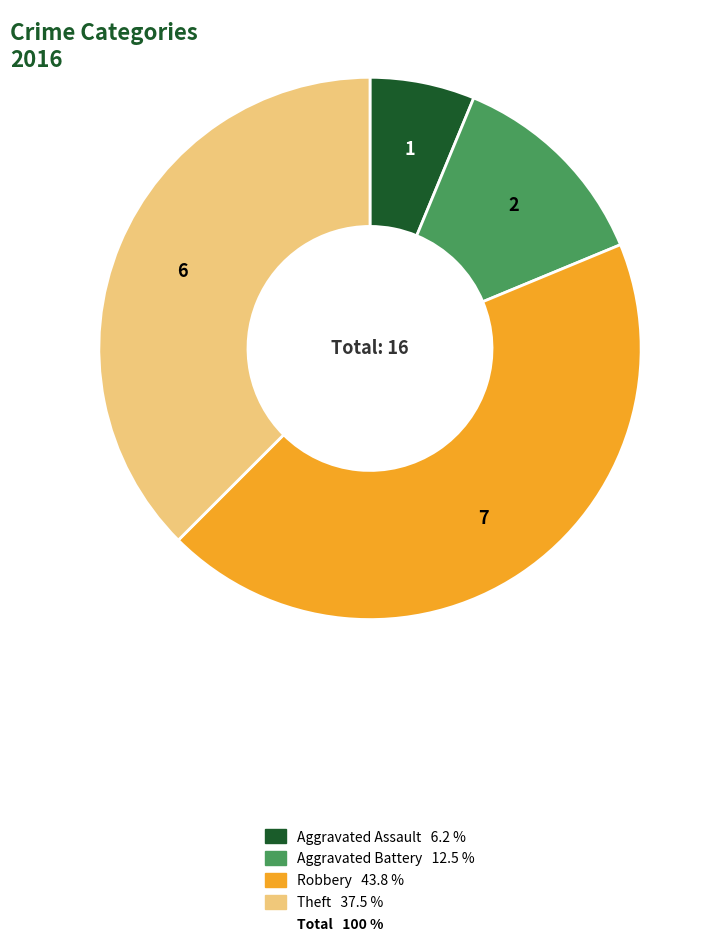

Is there a majority slice in this chart?

No